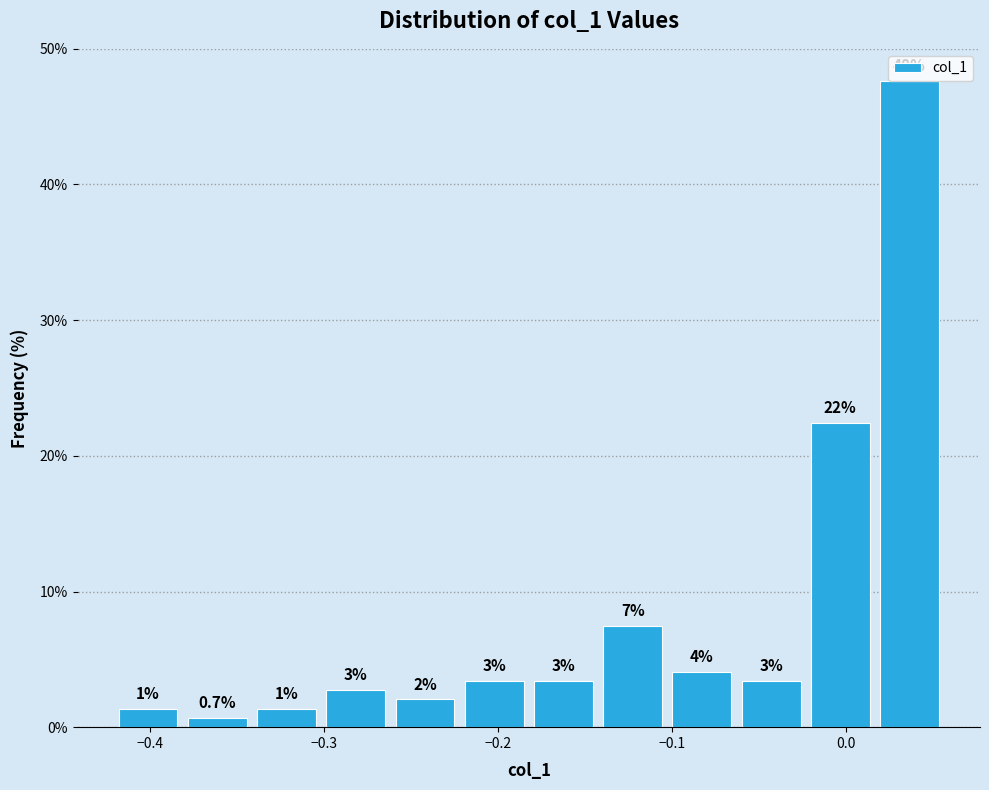

Read against the x-axis, roughly where is the centre of the tallest bar?

0.04